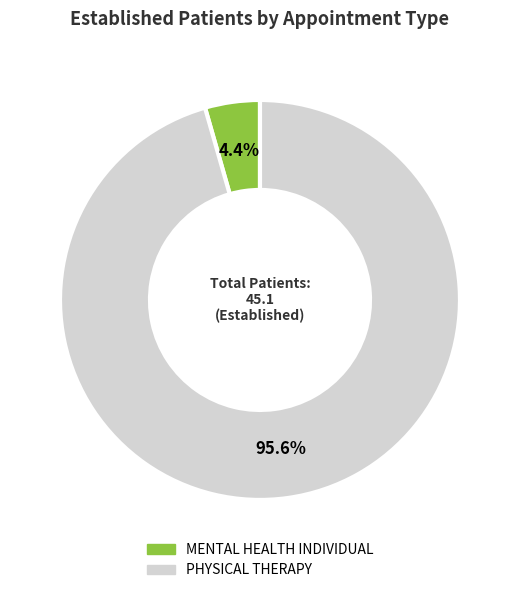

To the nearest percent, what is the average slice percentage?

50%